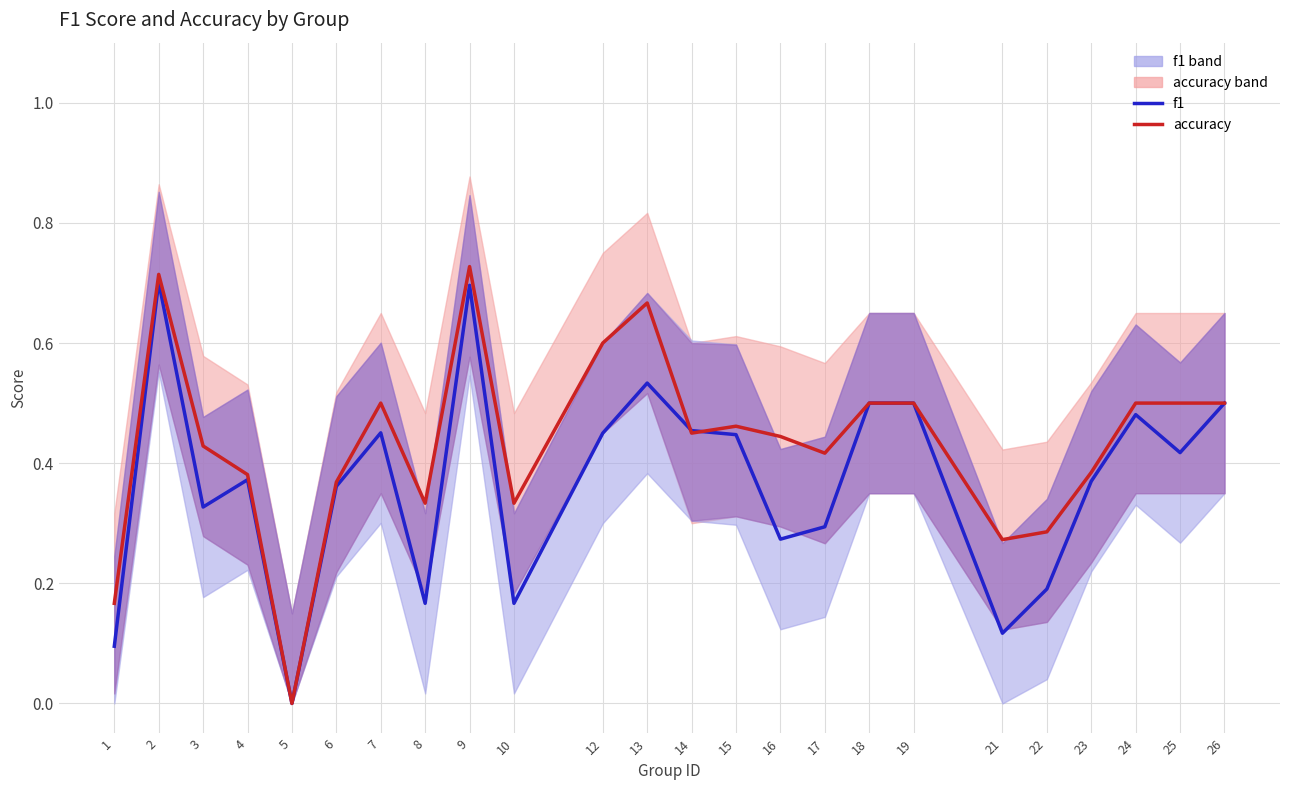

What is the difference between the maximum and minimum values in the accuracy series?

0.7